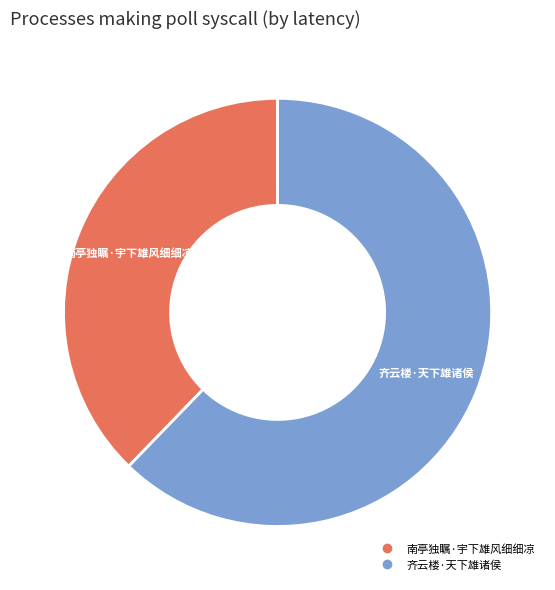

Combined, do 南亭独瞩·宇下雄风细细凉 and 齐云楼·天下雄诸侯 account for over 50%?

Yes